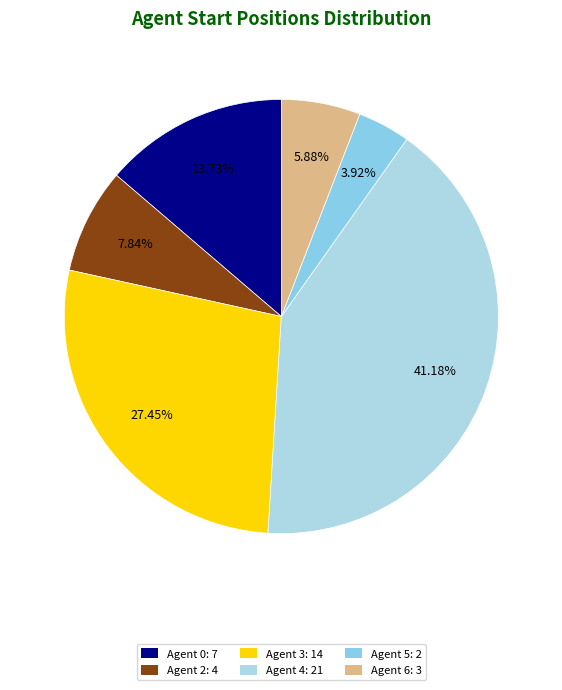

To the nearest percent, what is the difference between the largest and smallest slice percentages?

37%